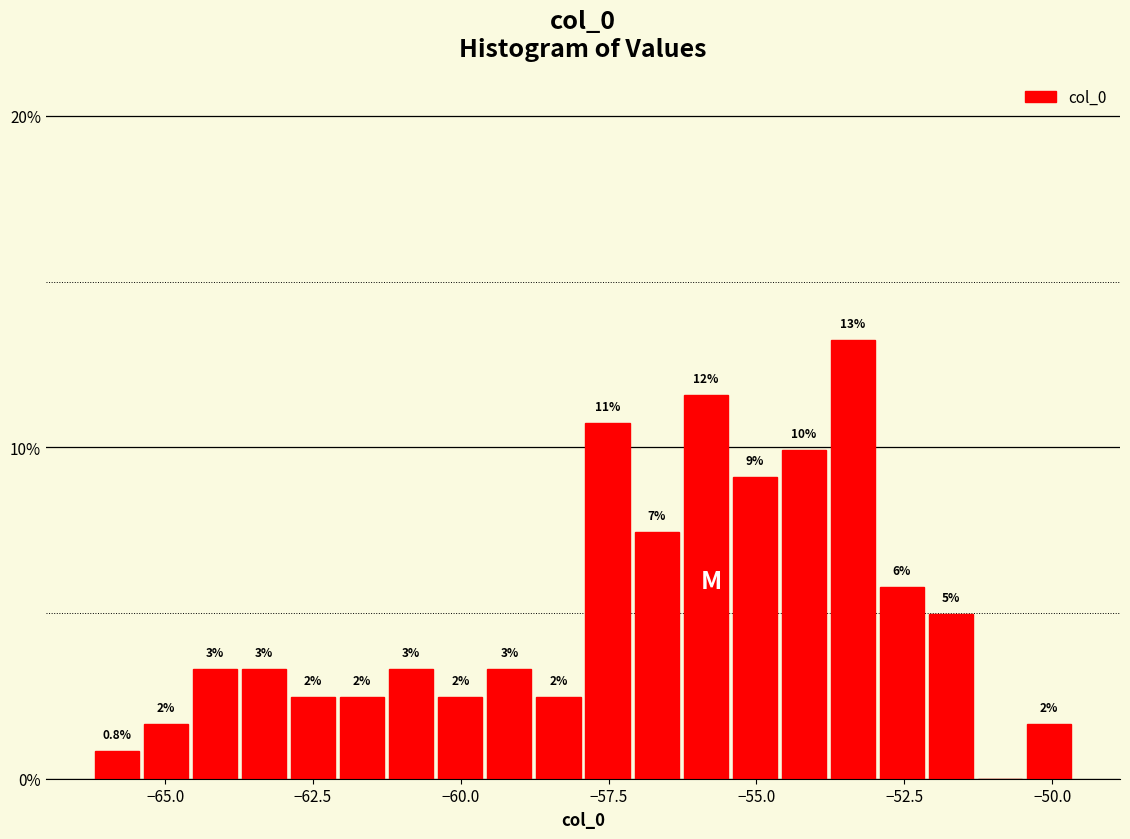

Read against the x-axis, roughly where is the centre of the tallest bar?

-53.5